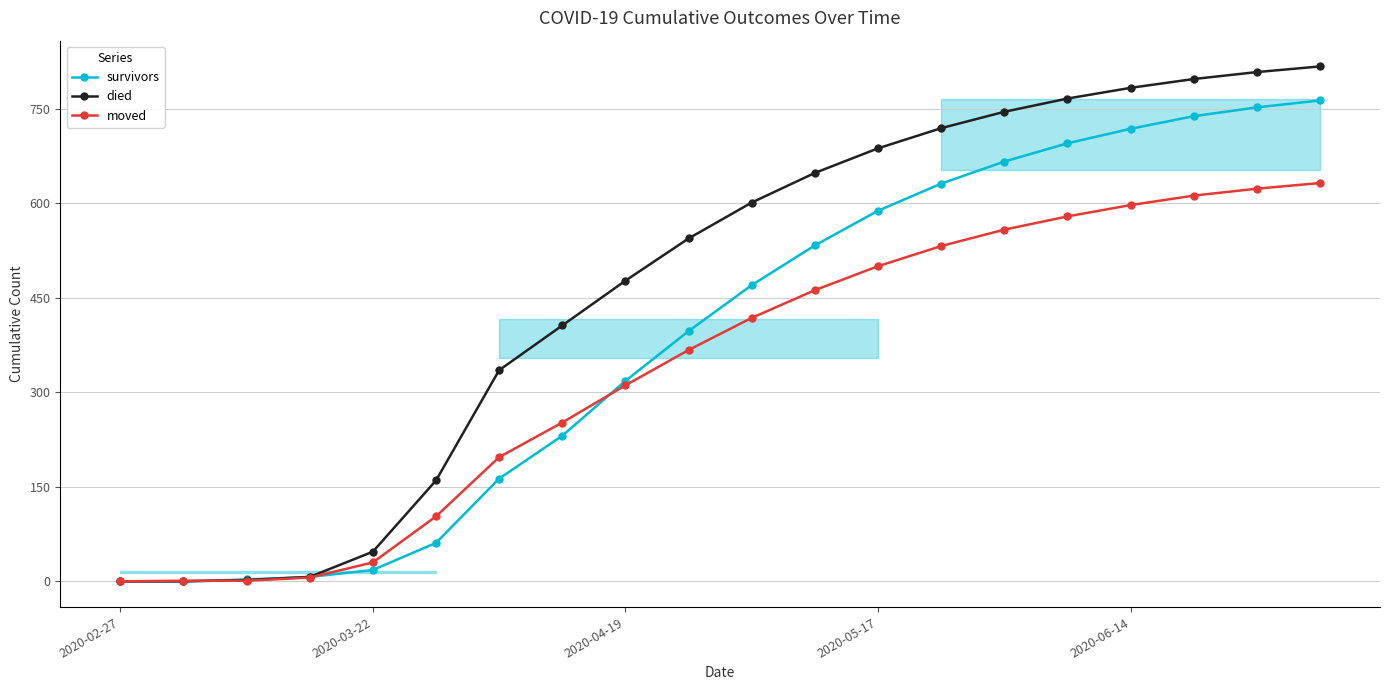

The moved series shows 868 at 13. True or false?

False